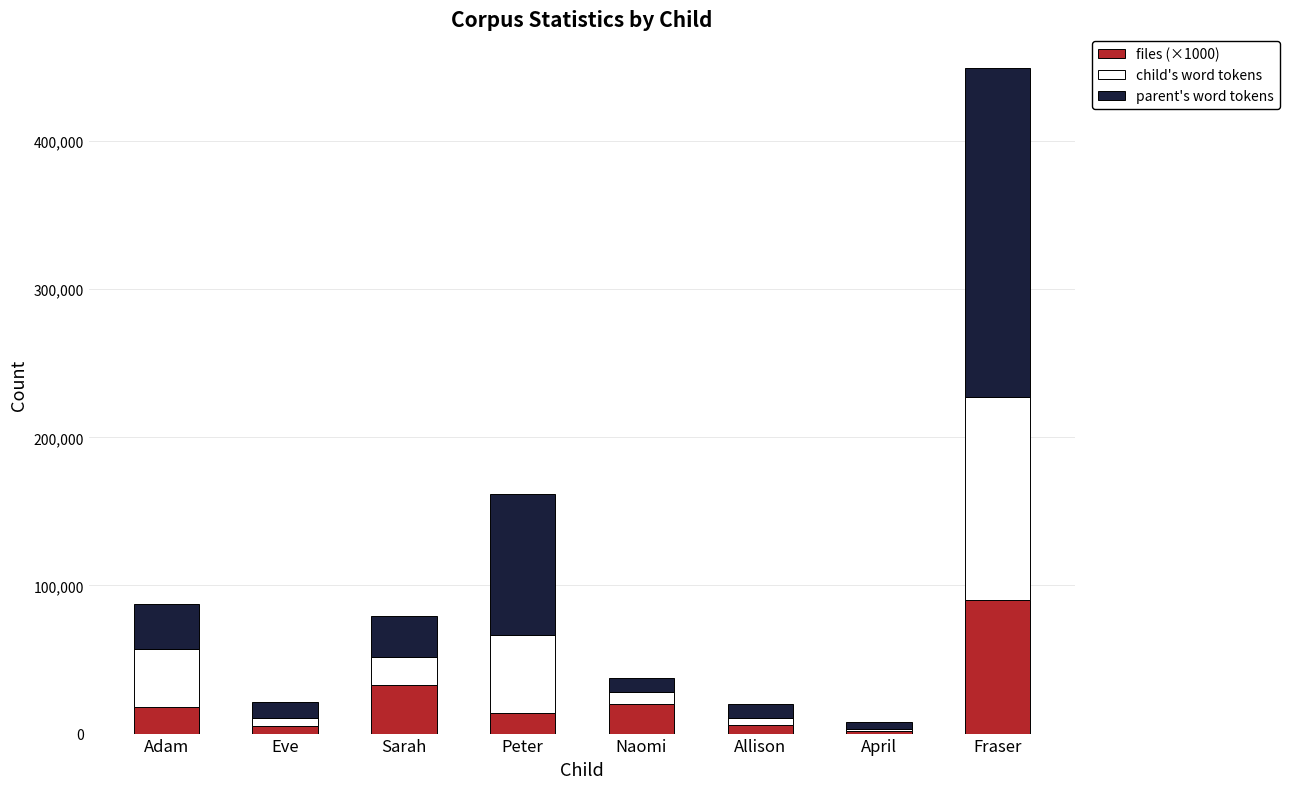

At which label does files (×1000) reach its peak?

Fraser